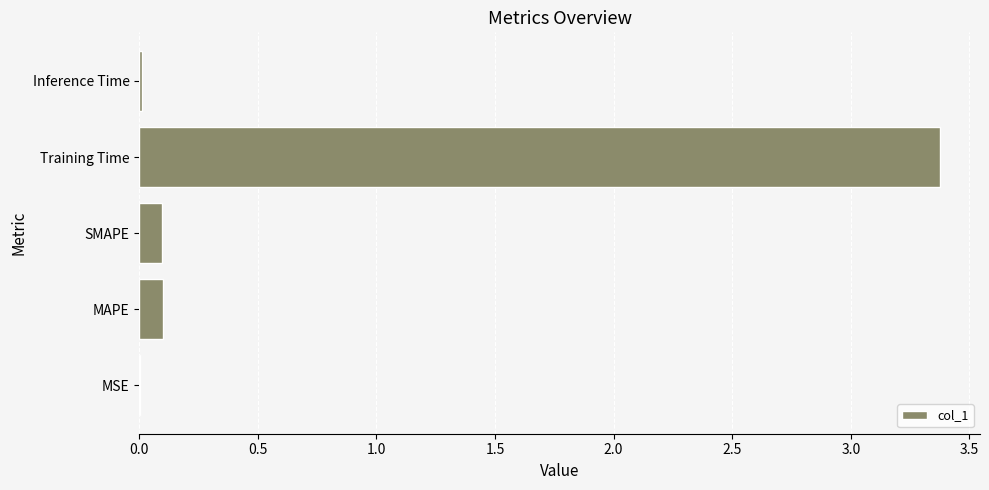

What is the sum of all values?

3.6